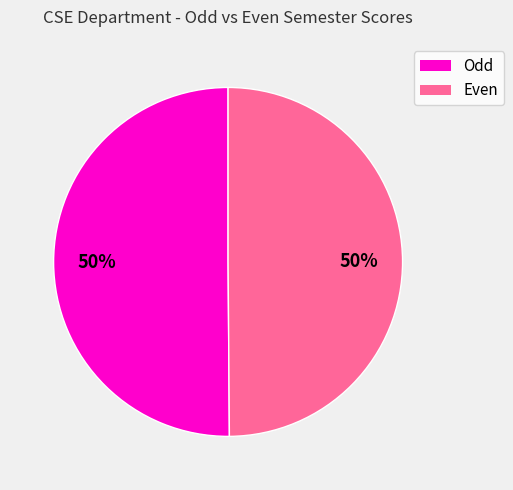

How many segments does this pie chart have?

2